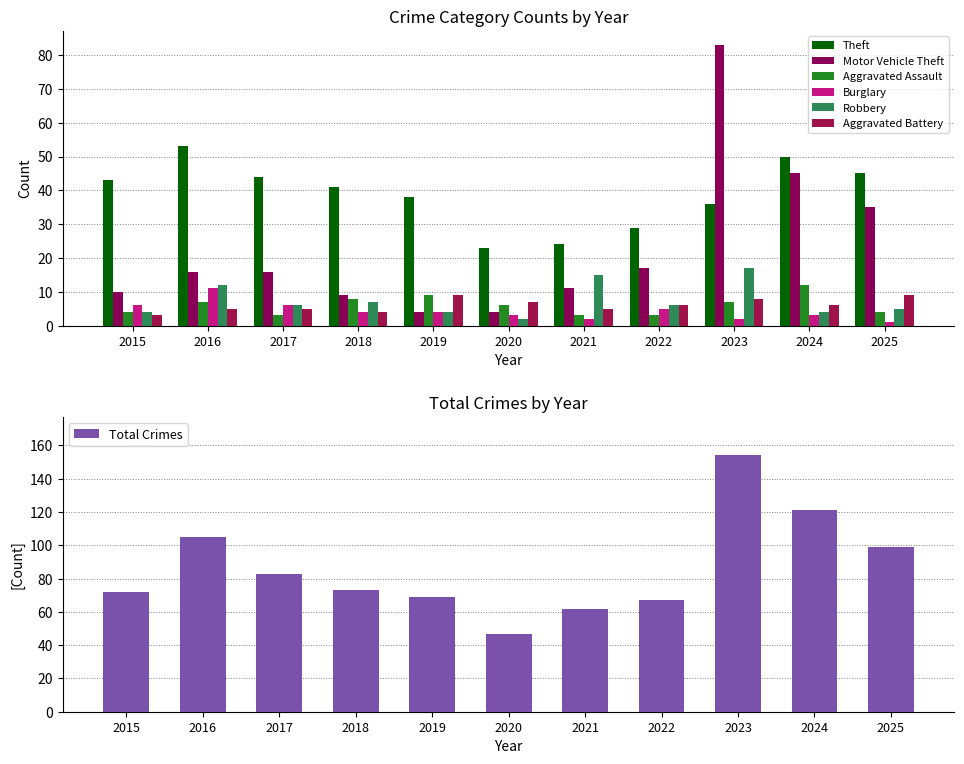

Between 2017 and 2016, which is larger?

2016